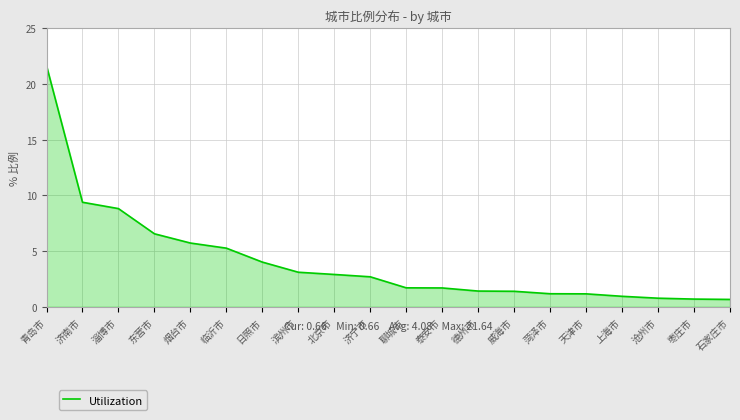

What is the greatest value displayed?

21.6